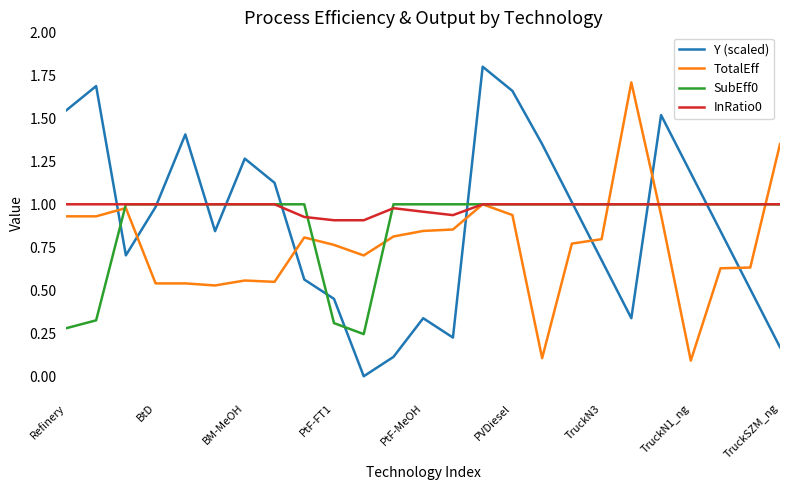

Which series has the largest total across all categories?

InRatio0